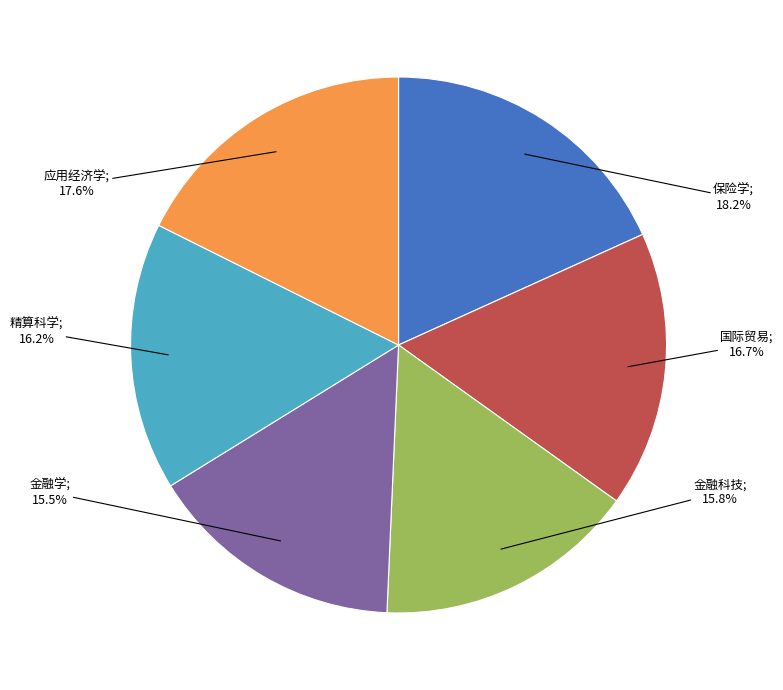

Is there any slice that represents more than half of the pie?

No